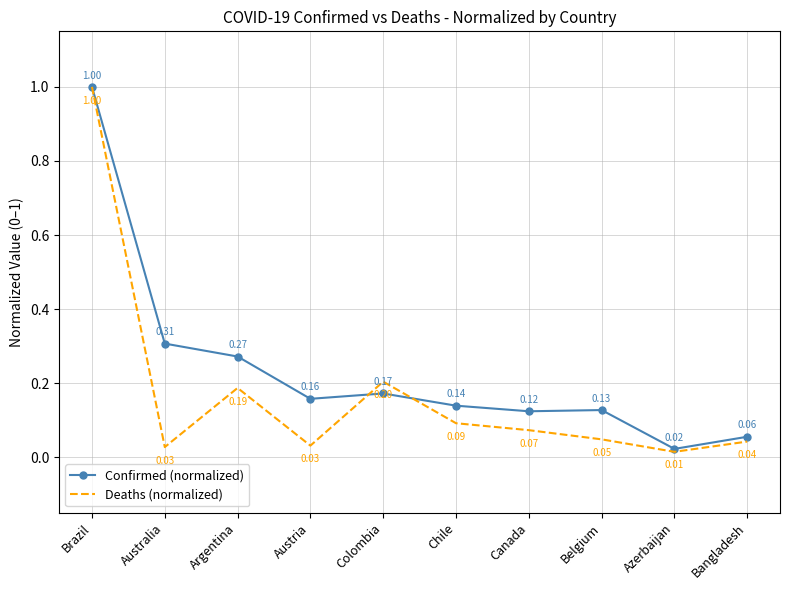

Which series has the widest spread of values?

Deaths (normalized)